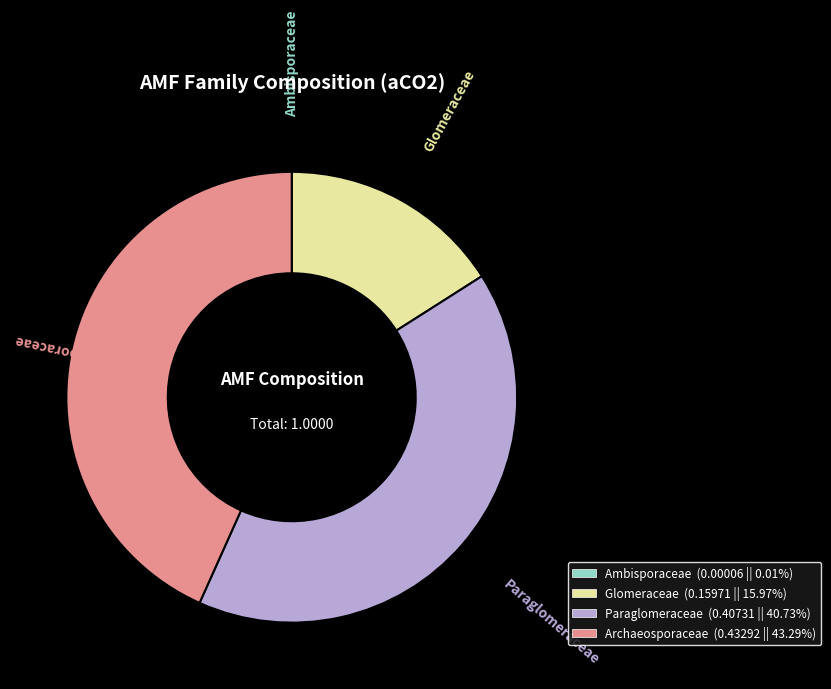

Is there a majority slice in this chart?

No